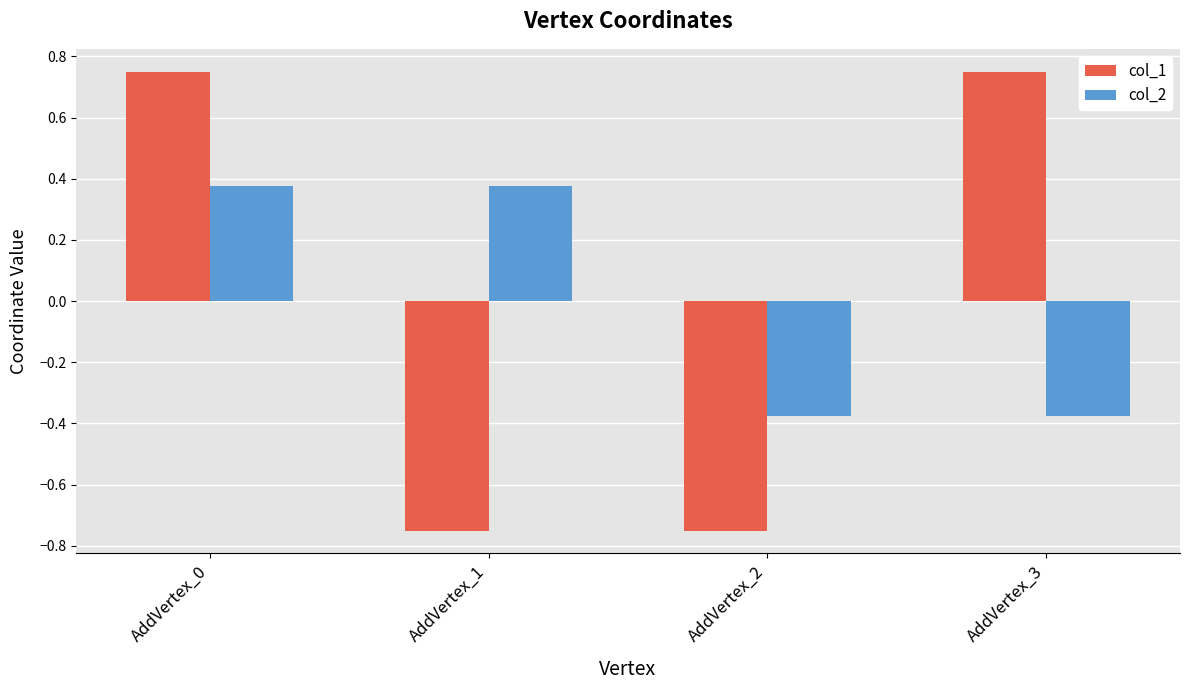

Which series has the largest range (max minus min)?

col_1